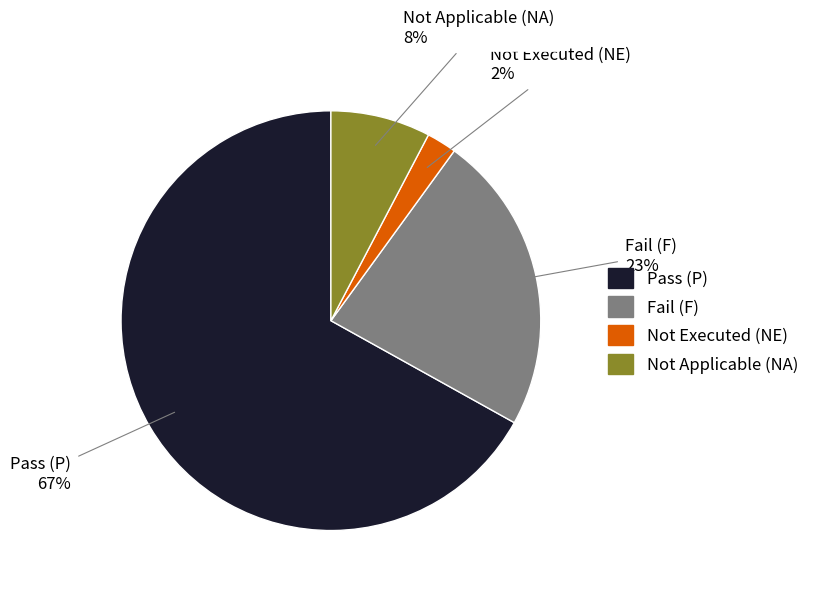

Which slice is the largest?

Pass (P)